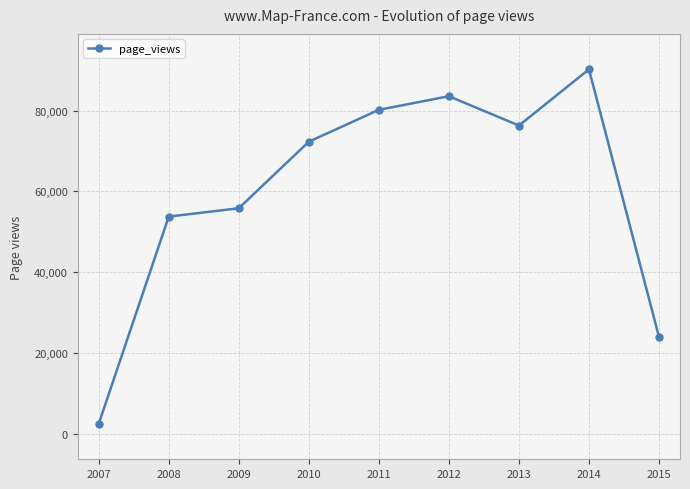

Which has a higher value, 2010 or 2009?

2010